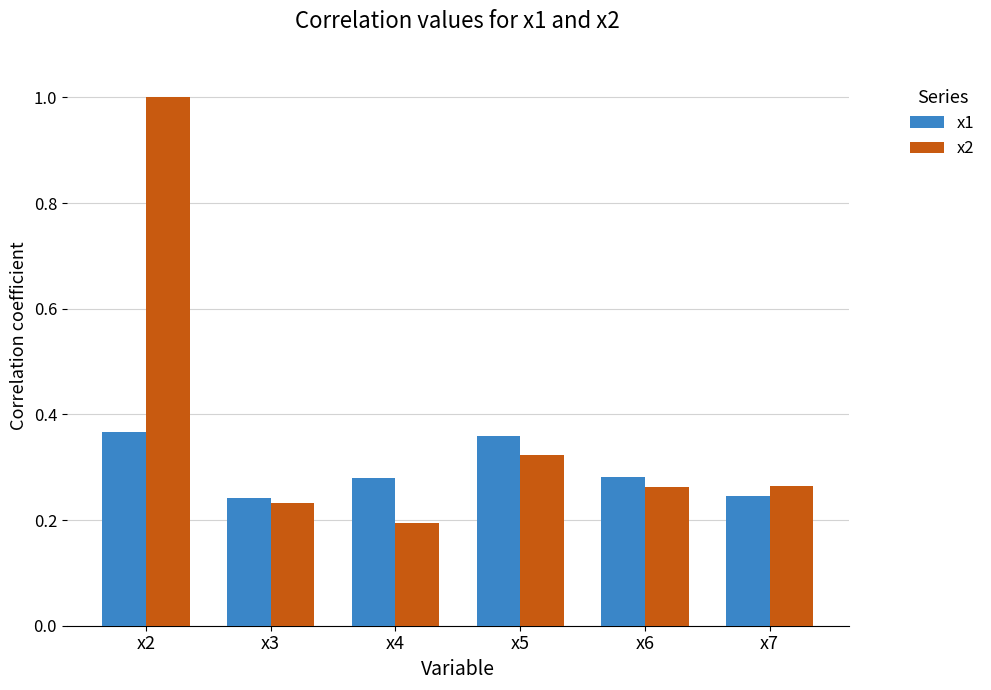

True or false: x2 has a value of 1.6 at x2.

False